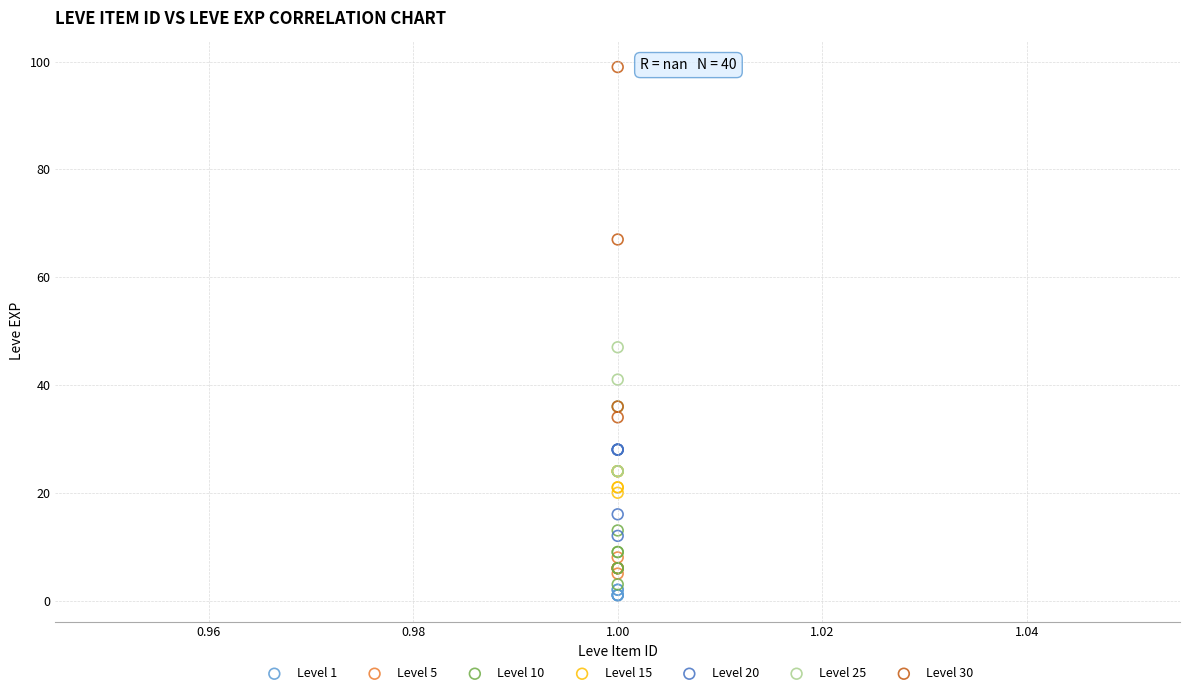

Which series has the widest spread of Y values?

Level 30